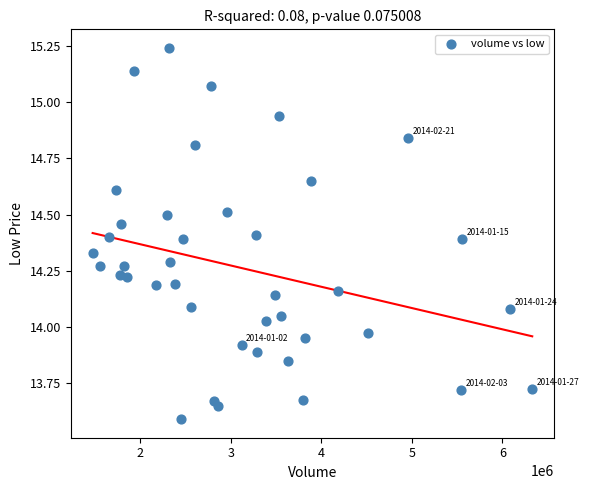

What is the range of Y values (max minus min)?

1.7